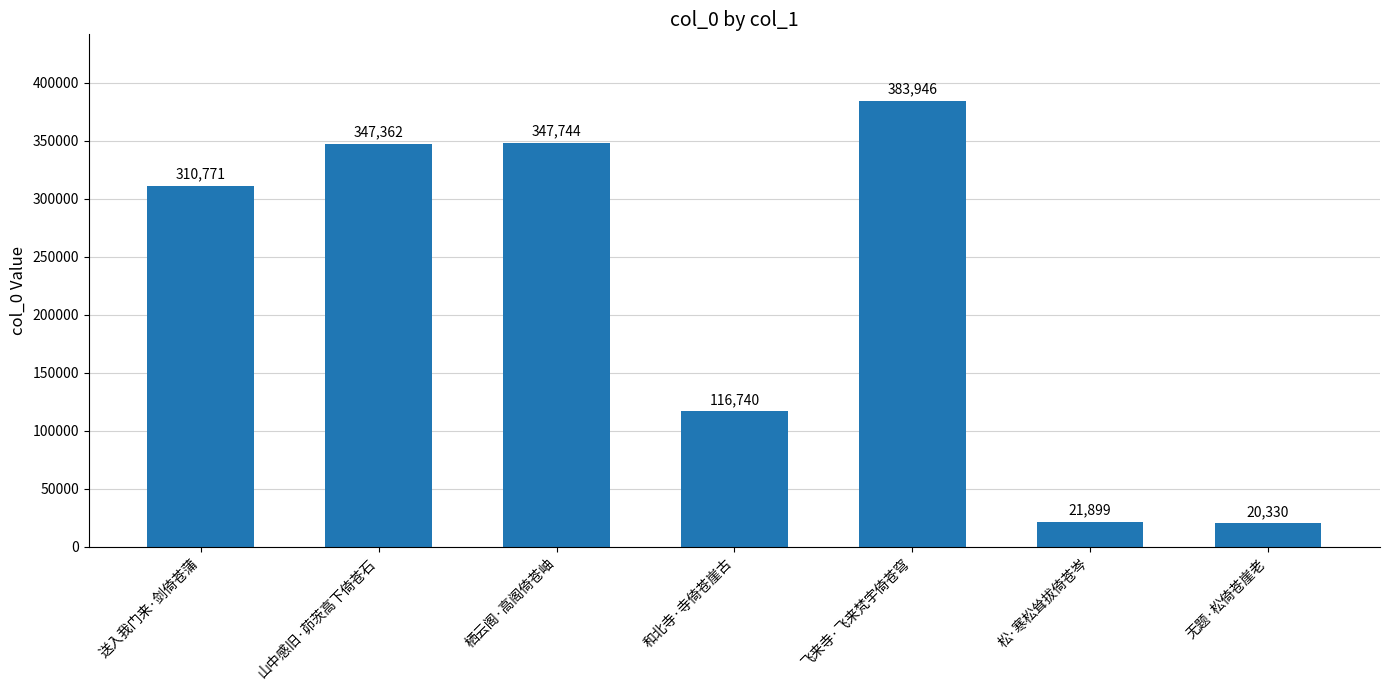

Read the value at 松·寒松耸拔倚苍岑, to the nearest 10.

21900